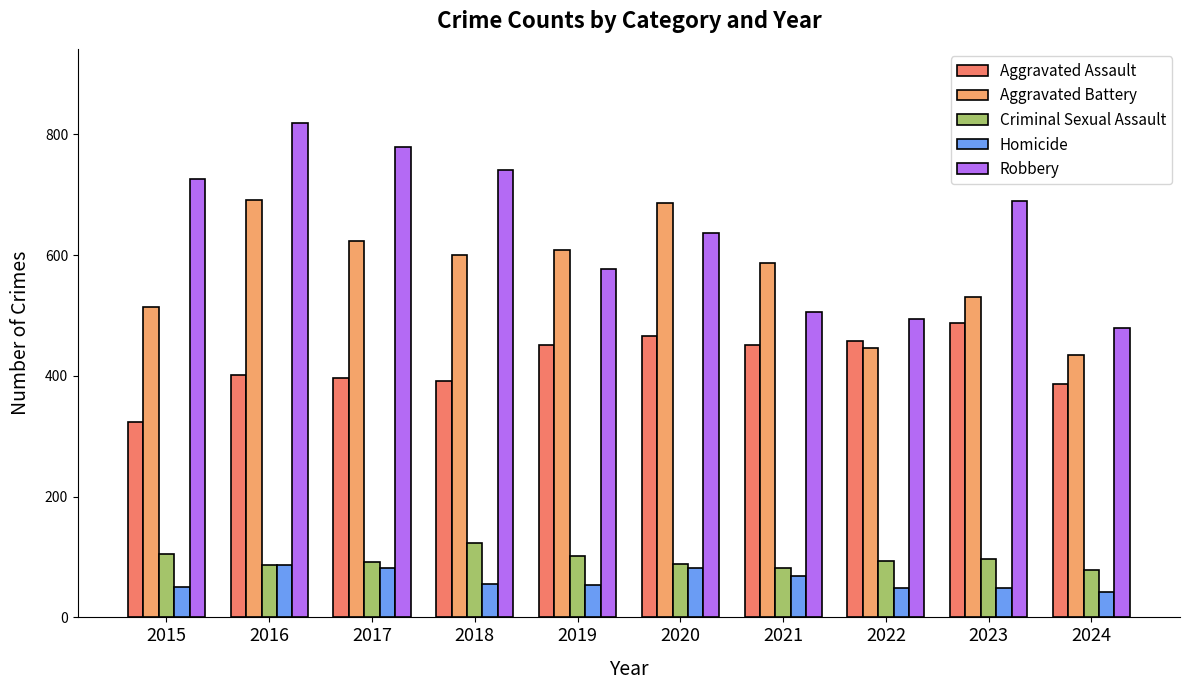

What are all the series names shown in the legend?

Aggravated Assault, Aggravated Battery, Criminal Sexual Assault, Homicide, Robbery